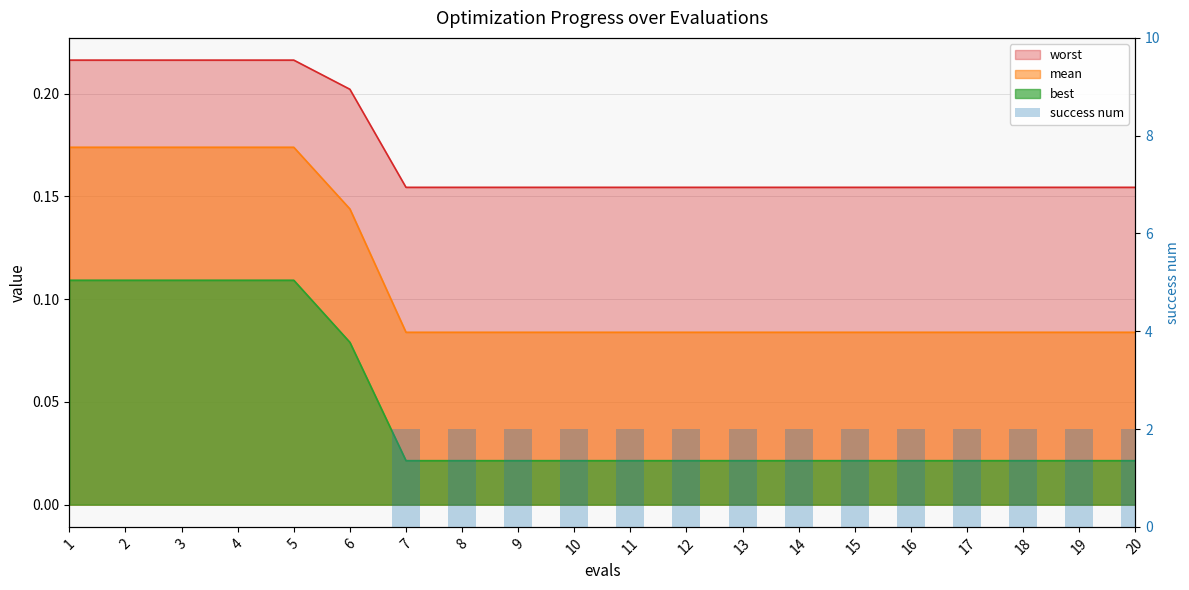

Is it true that the value at 6 is 1?

False